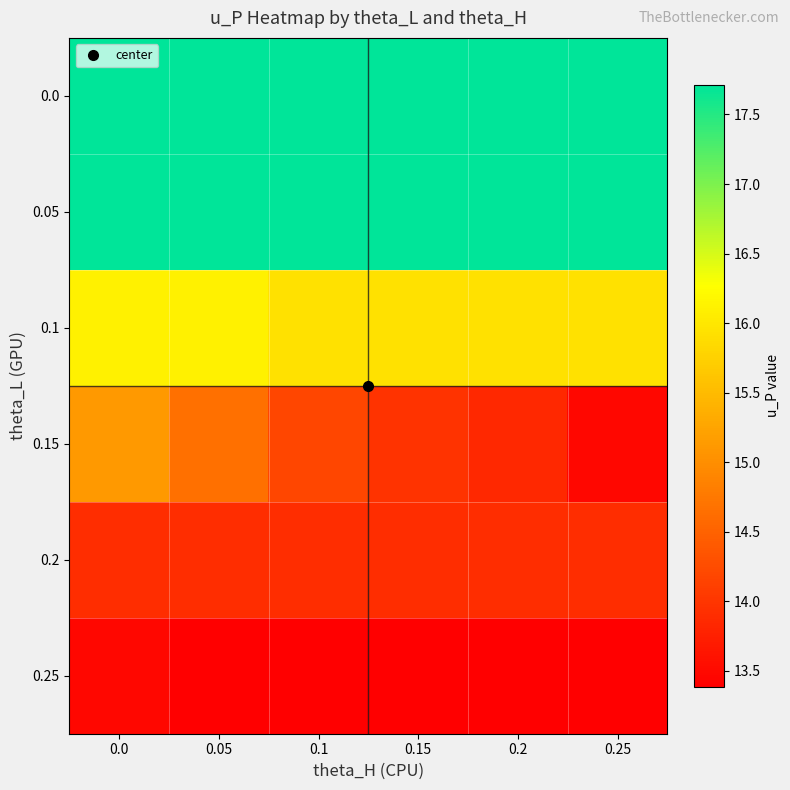

List the series in order of their peak value, lowest first.

0.25, 0.2, 0.15, 0.1, 0.0, 0.05